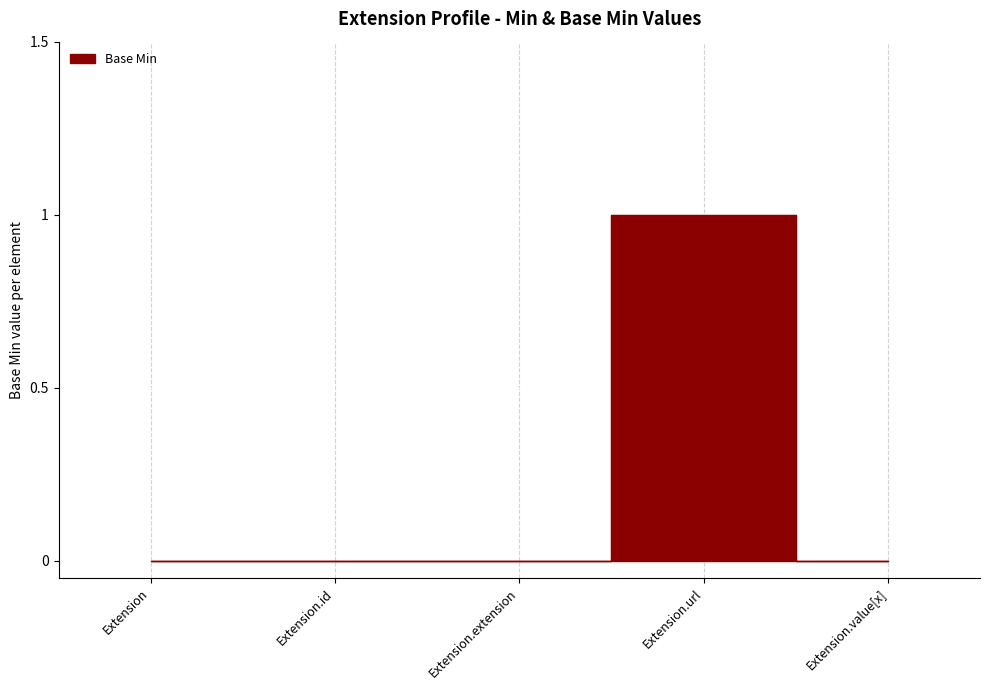

How many values are between 0 and 1?

5